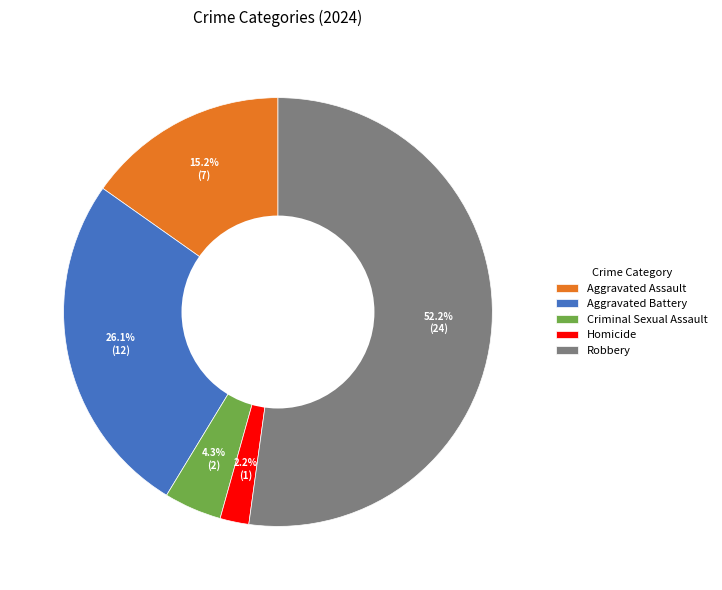

How many slices are in this pie chart?

5